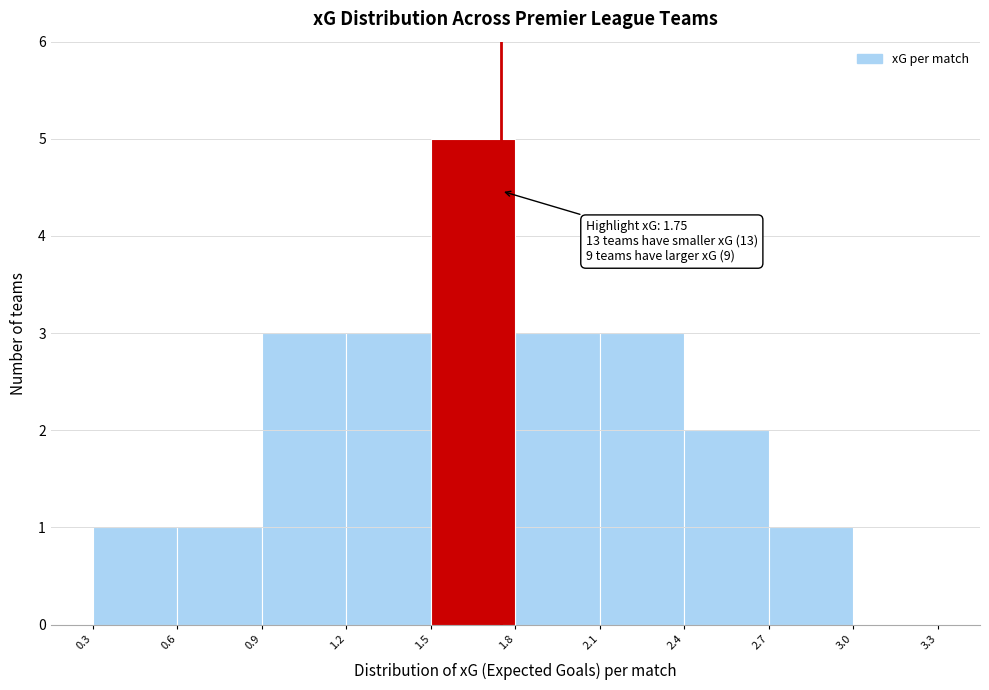

Over which range of the x-axis is the bar tallest?

1.5 to 1.8